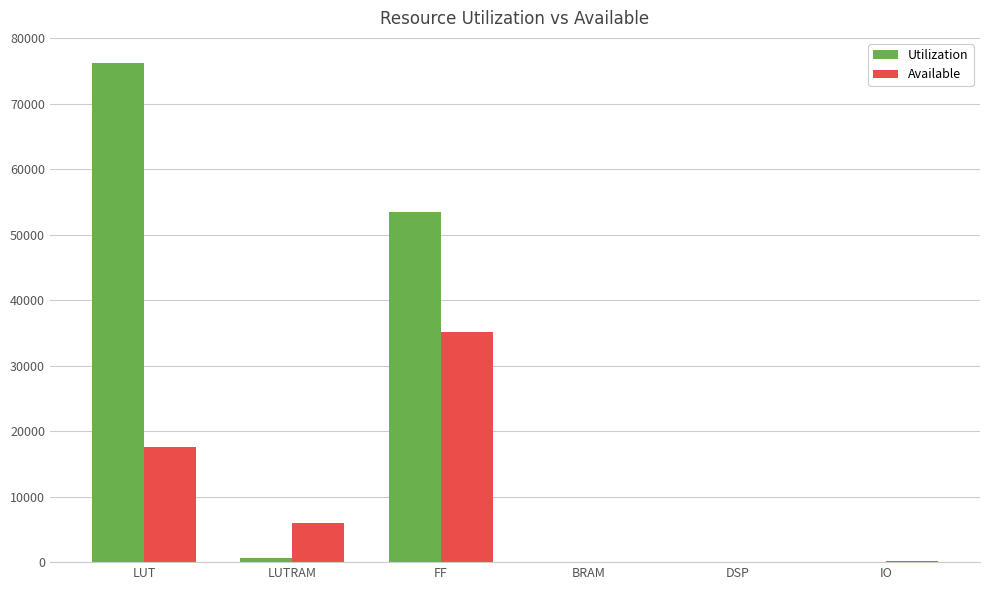

The value of Available at LUT is 17600. True or false?

True